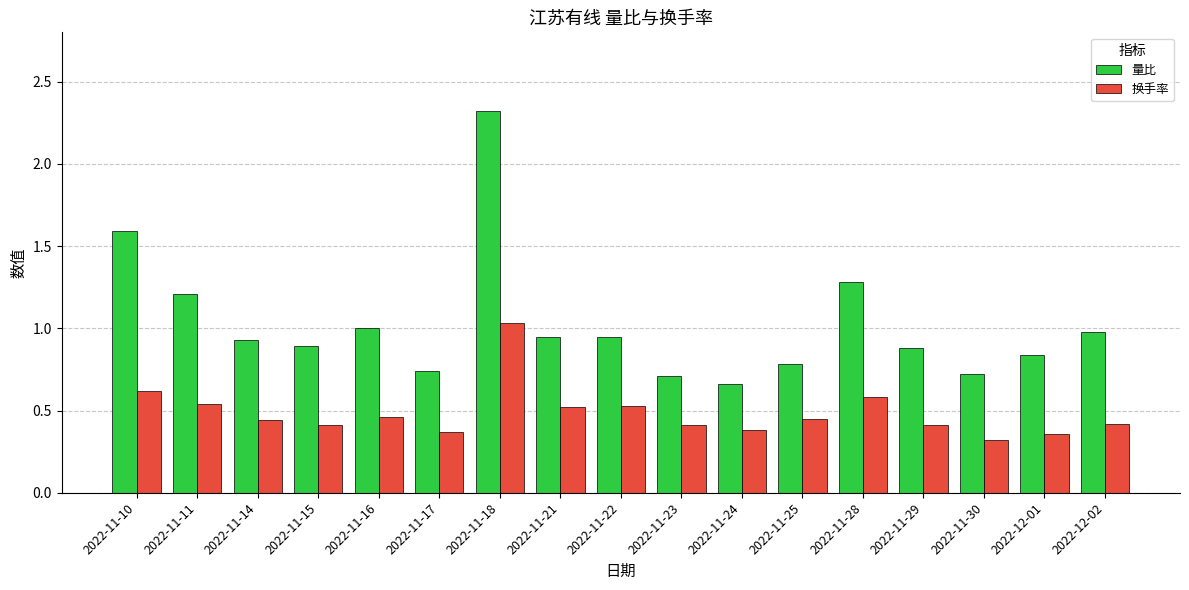

Is it true that 量比 equals 0.7 at 2022-11-24?

True